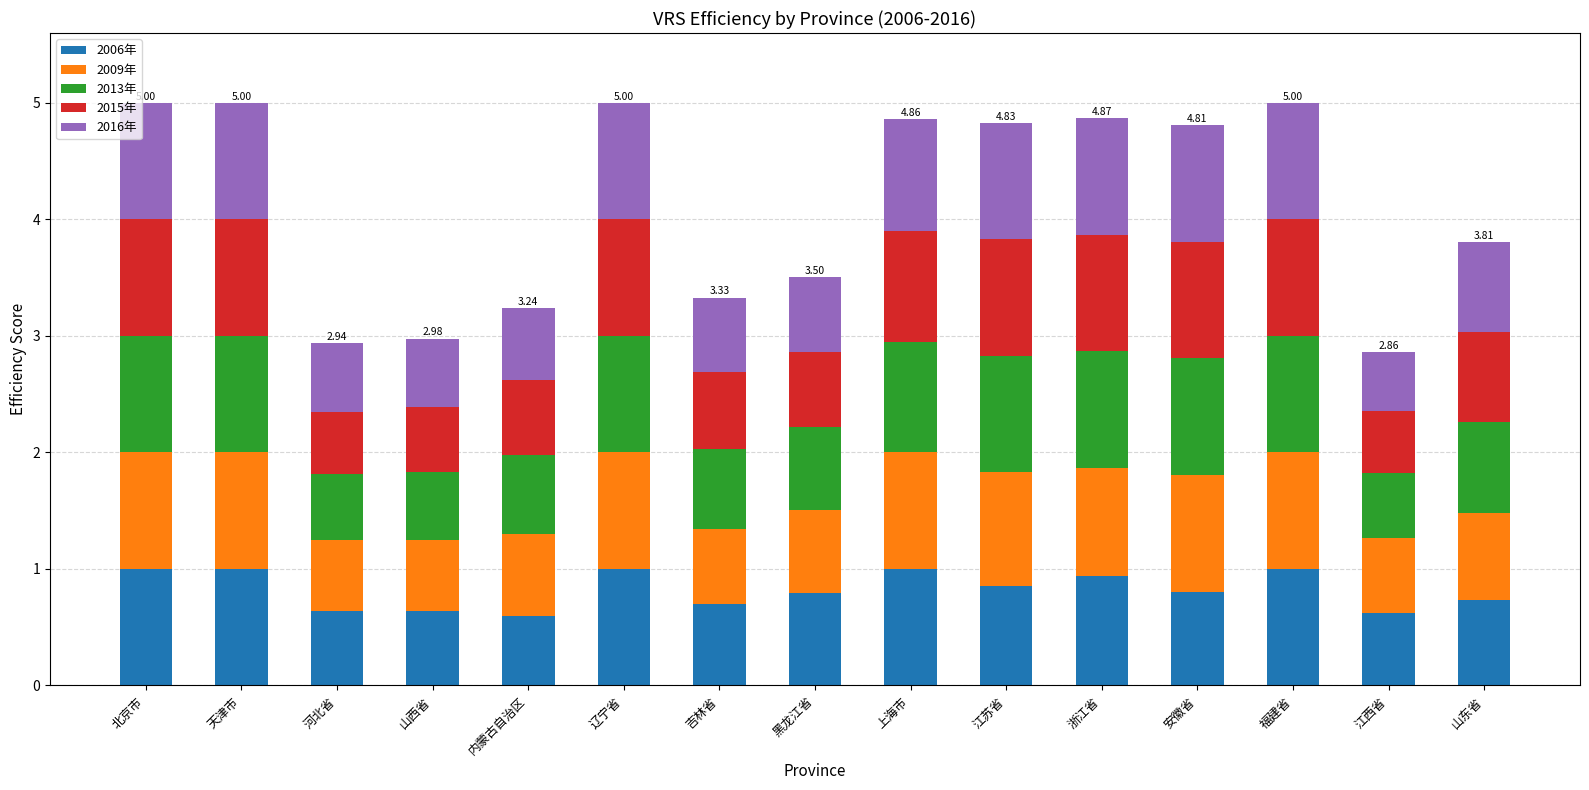

Which series has the largest range (max minus min)?

2016年